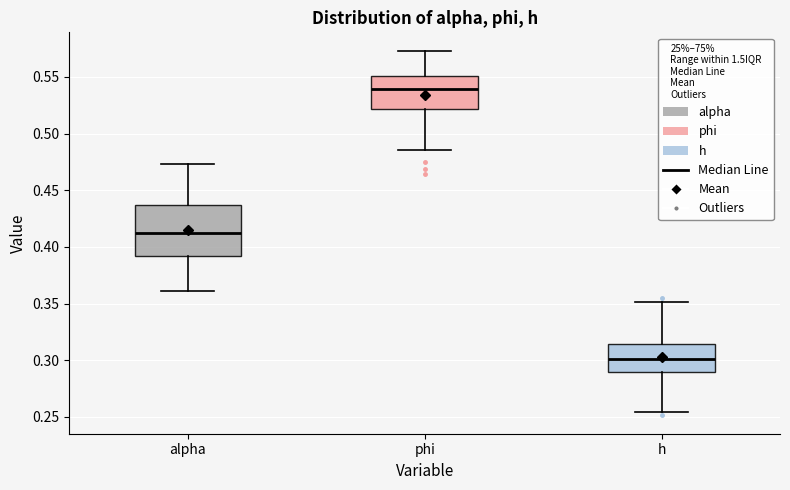

Comparing the boxes themselves (not the whiskers), which one is the tallest?

alpha